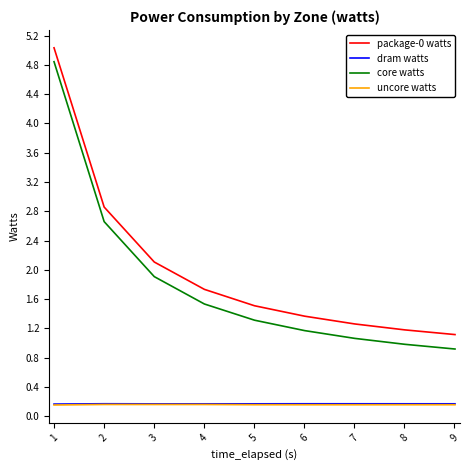

True or false: package-0 watts and core watts cross at least once.

False